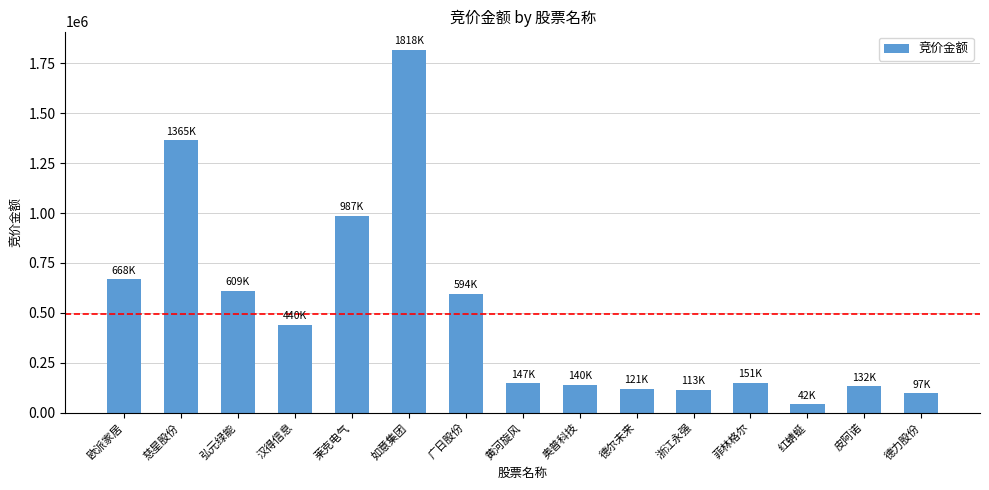

Is it true that the value at 菲林格尔 is 245357?

False